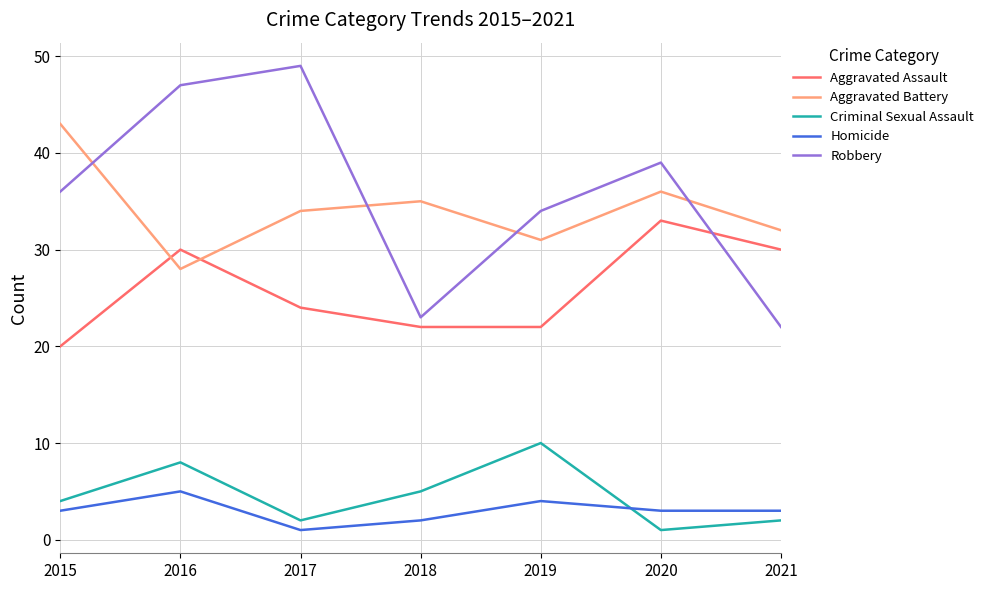

What is the average value of the Criminal Sexual Assault series?

5